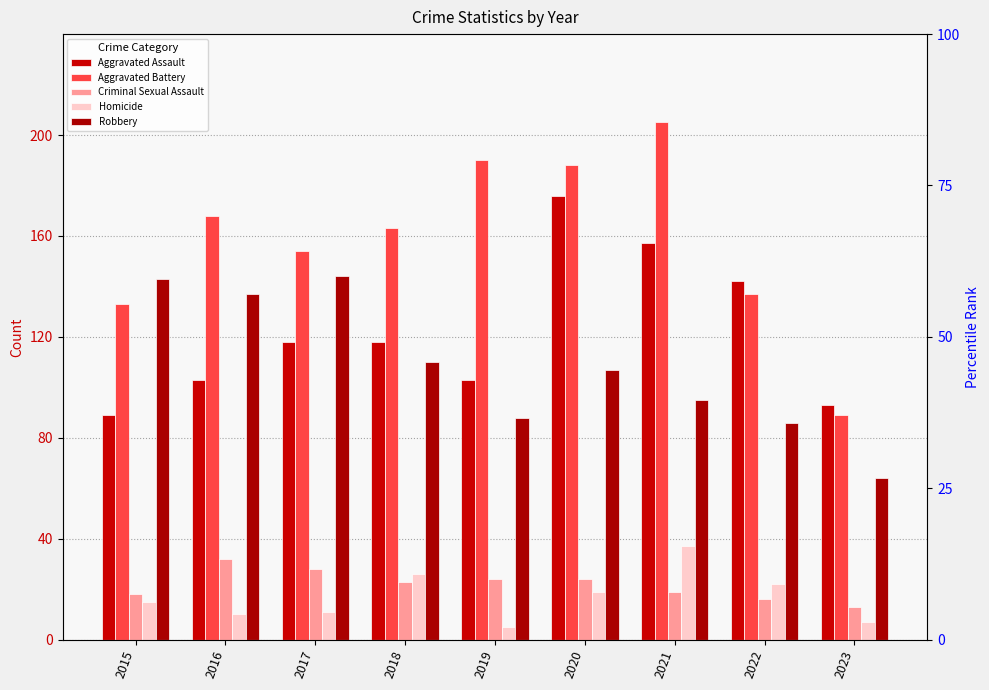

Reading right to left, extract all data points from this chart.

Aggravated Assault: 93	142	157	176	103	118	118	103	89
Aggravated Battery: 89	137	205	188	190	163	154	168	133
Criminal Sexual Assault: 13	16	19	24	24	23	28	32	18
Homicide: 7	22	37	19	5	26	11	10	15
Robbery: 64	86	95	107	88	110	144	137	143